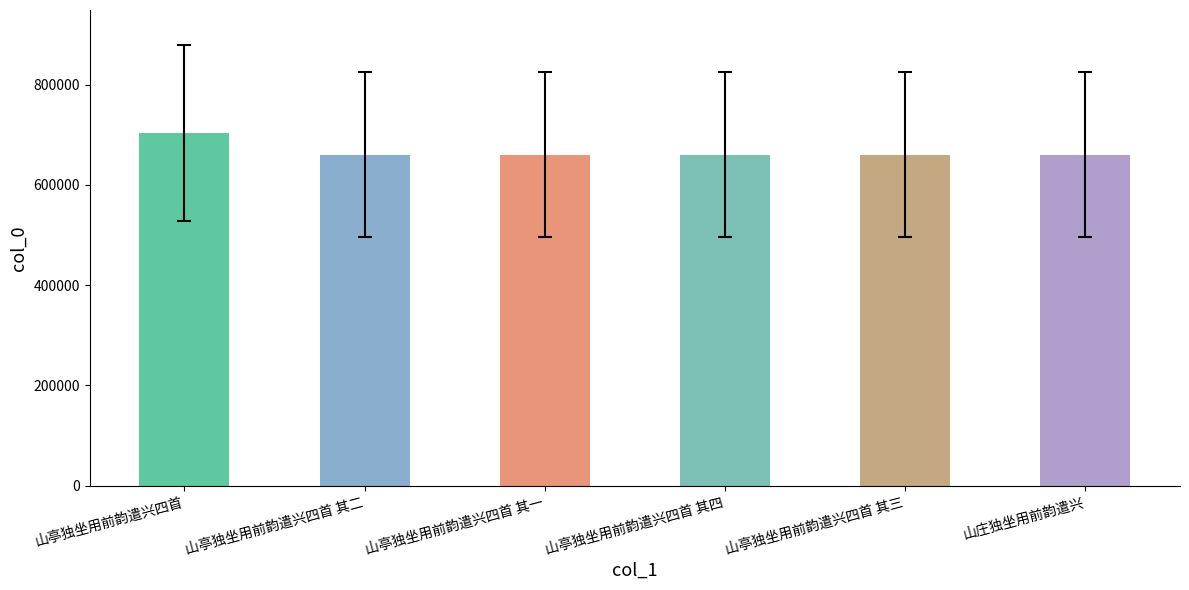

What is the sum of the values at 山亭独坐用前韵遣兴四首 其一 and 山亭独坐用前韵遣兴四首 其二?

1320531